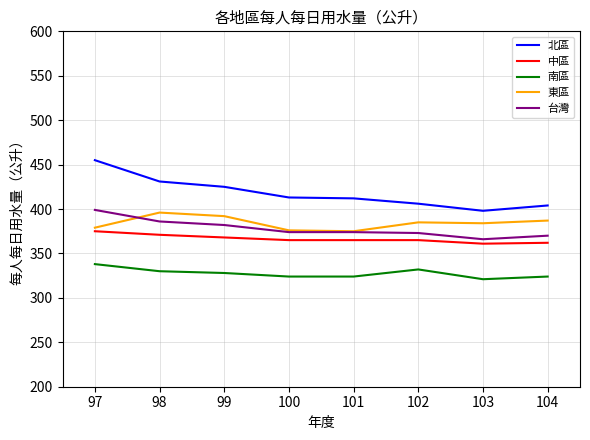

True or false: 中區 and 北區 cross at least once.

False